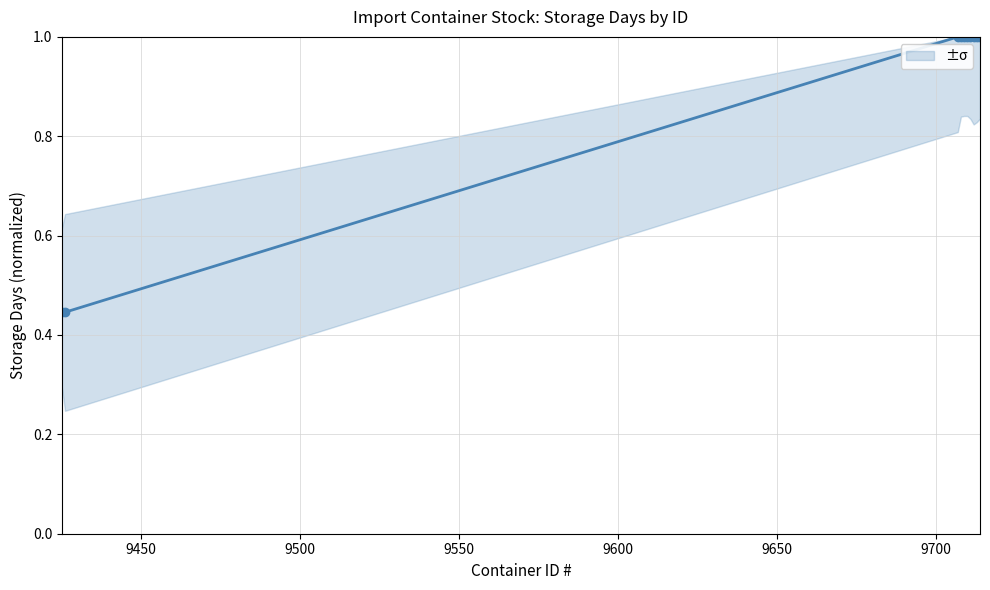

Reading right to left, transcribe all the data shown in this chart.

1.0	1.0	1.0	1.0	1.0	1.0	1.0	1.0	0.4	0.4